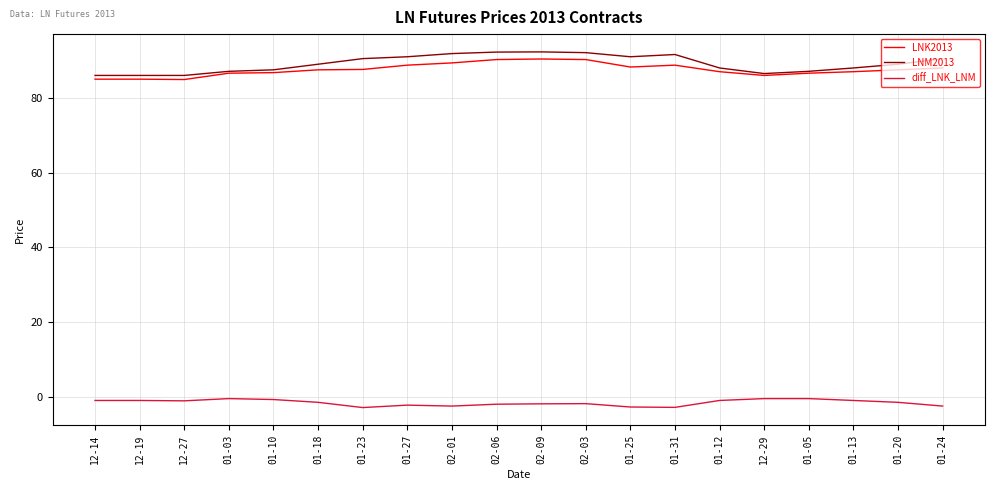

Rank the series by their maximum value, from lowest to highest.

diff_LNK_LNM, LNK2013, LNM2013